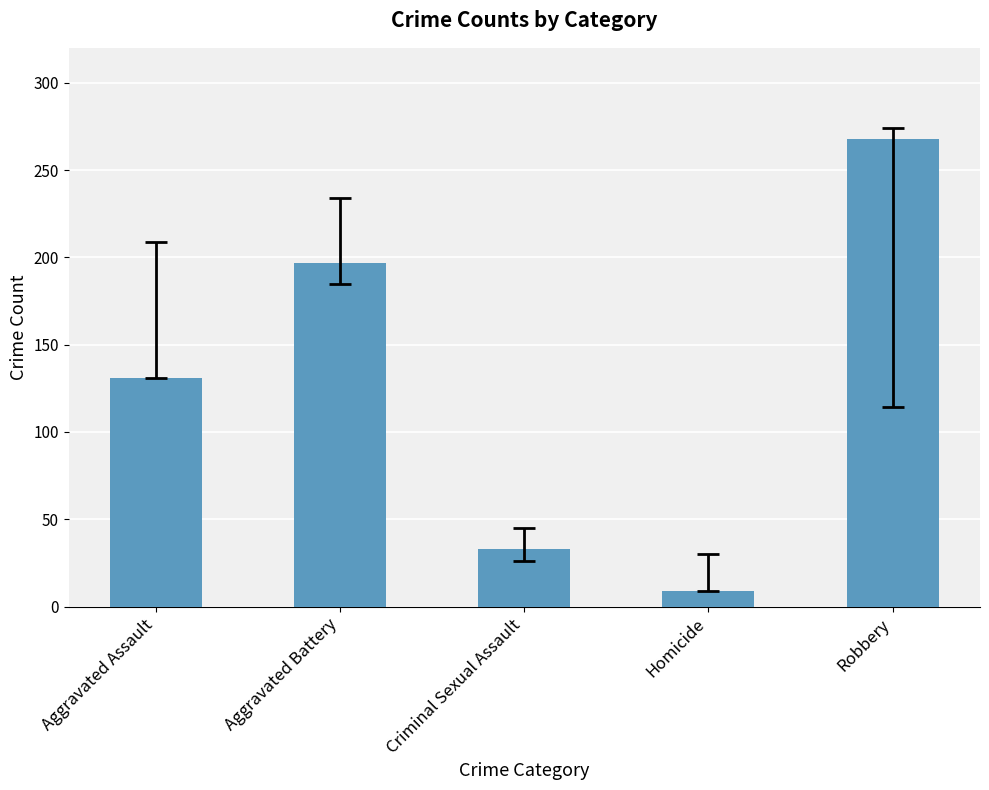

The chart shows a value of 14 at Criminal Sexual Assault. True or false?

False